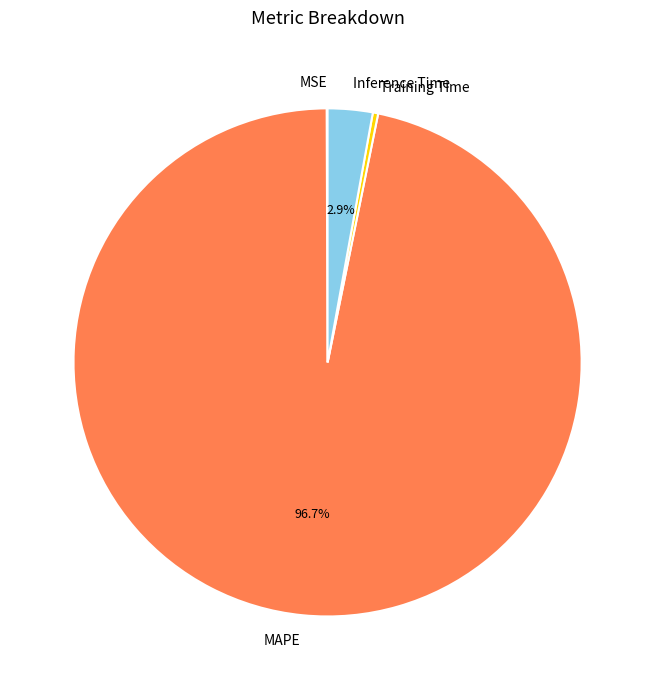

Does any single category account for the majority?

Yes